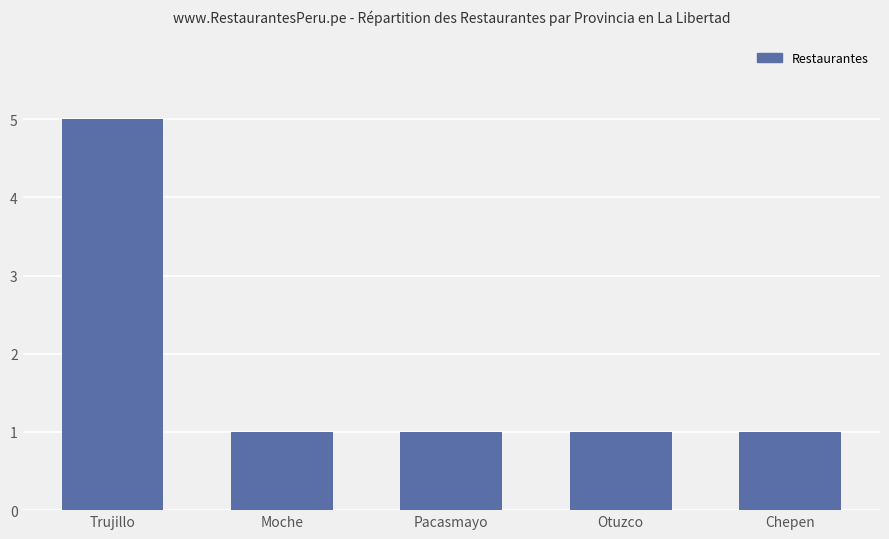

Count the number of data series in this chart.

1